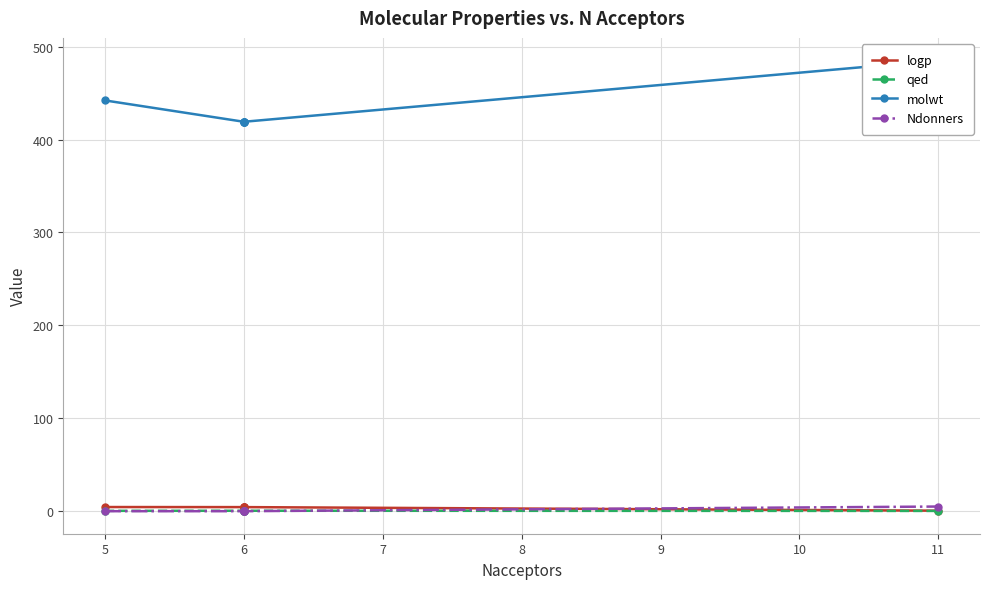

Between 5 and 6, which series saw the biggest shift?

molwt